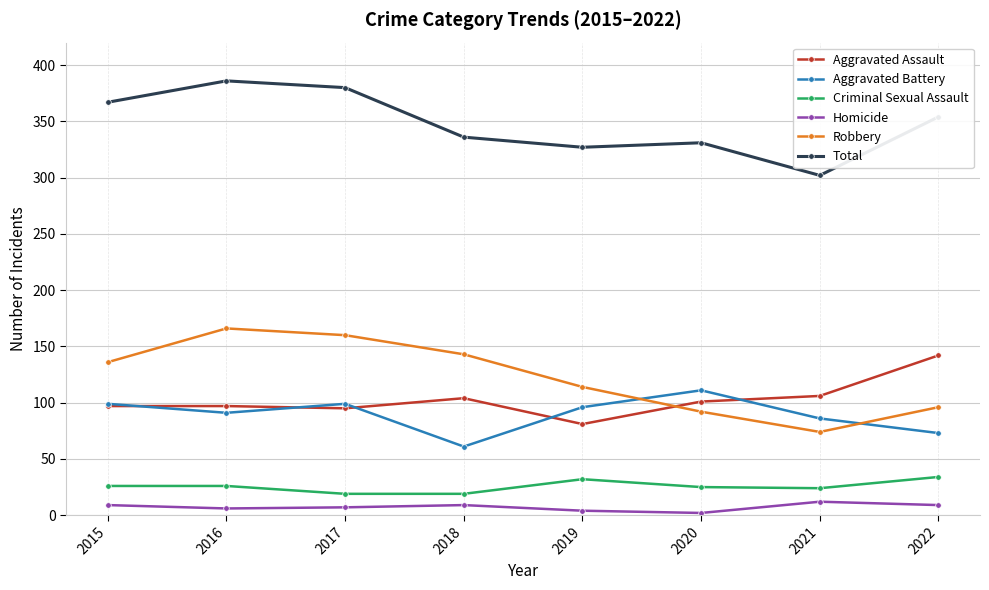

What is the sum of all Criminal Sexual Assault values?

205